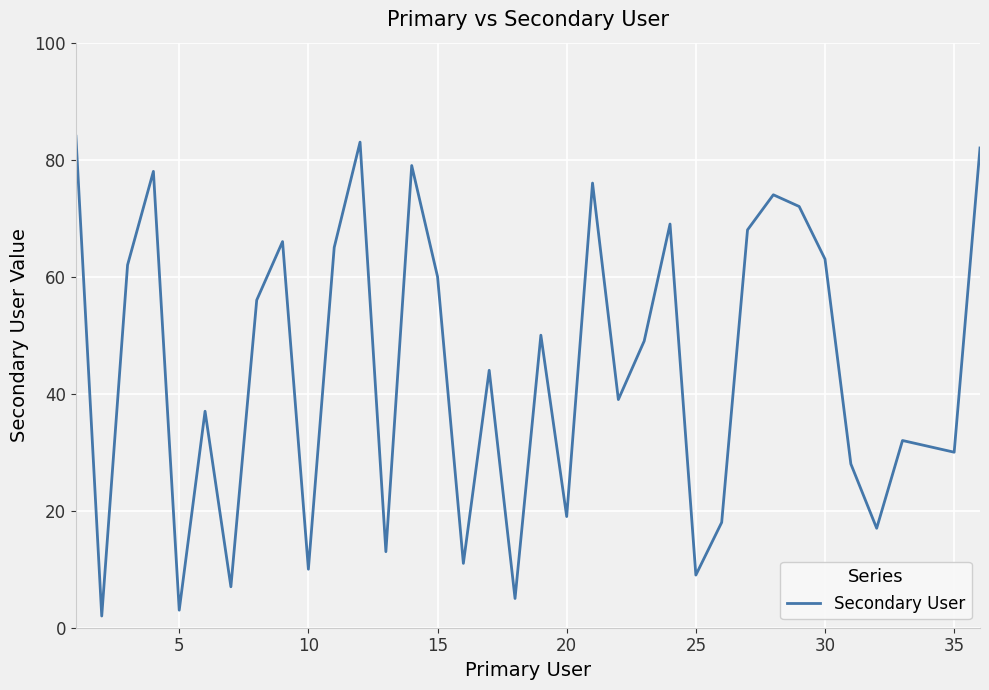

What is the greatest value displayed?

84